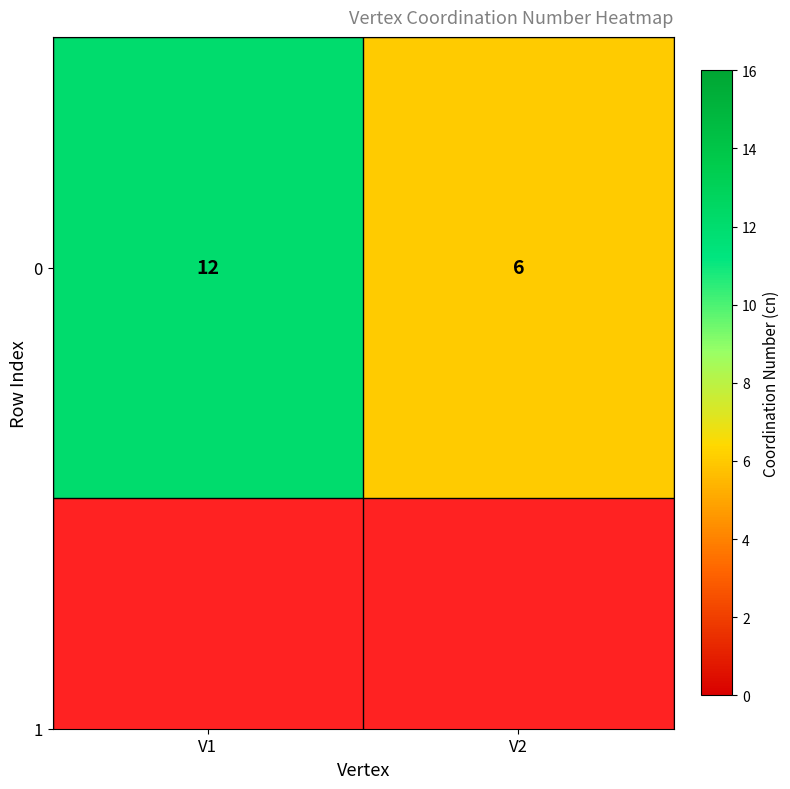

What value does the data have at V2?

6